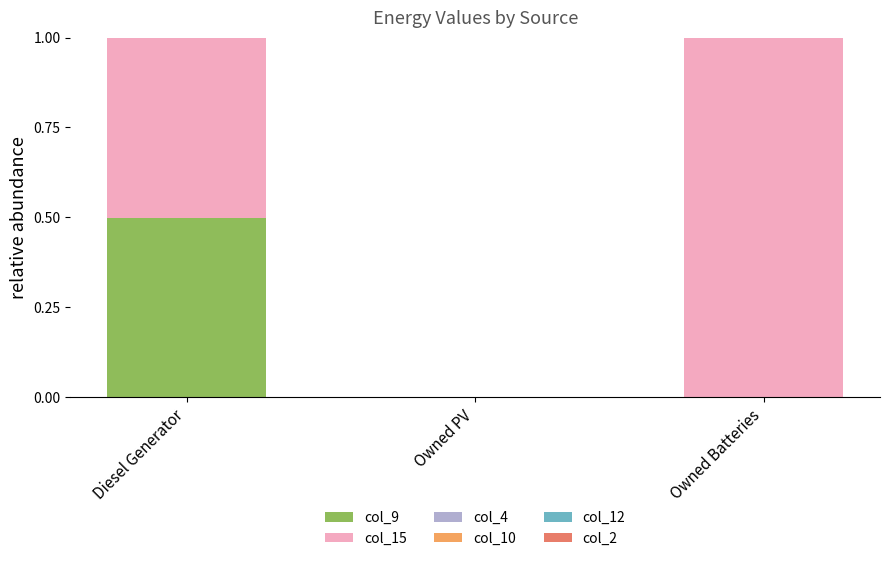

What is the total value across all series at Diesel Generator?

1.0